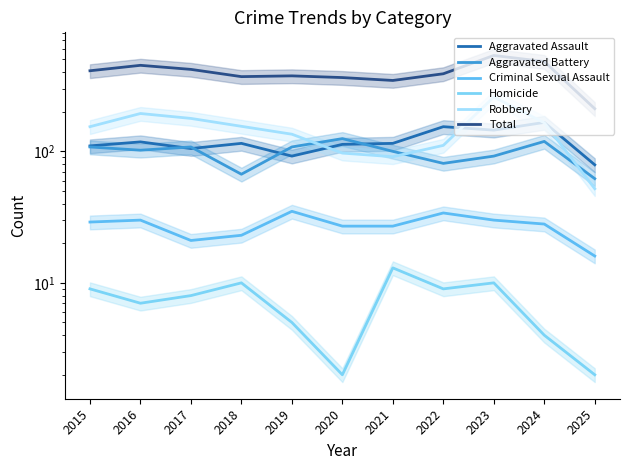

Does the chart display data point markers on the line(s)?

No